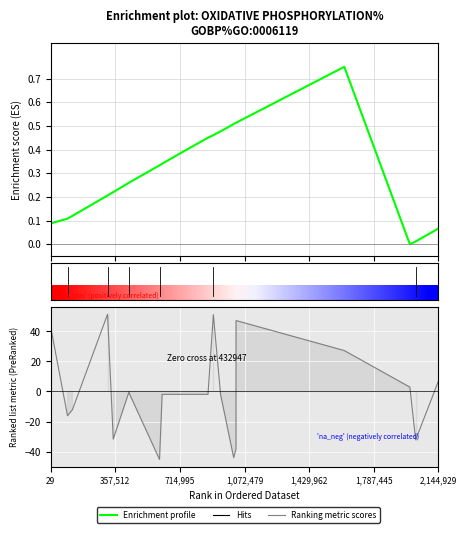

Rank the series at 29 from lowest to highest value.

Enrichment profile, Ranking metric scores